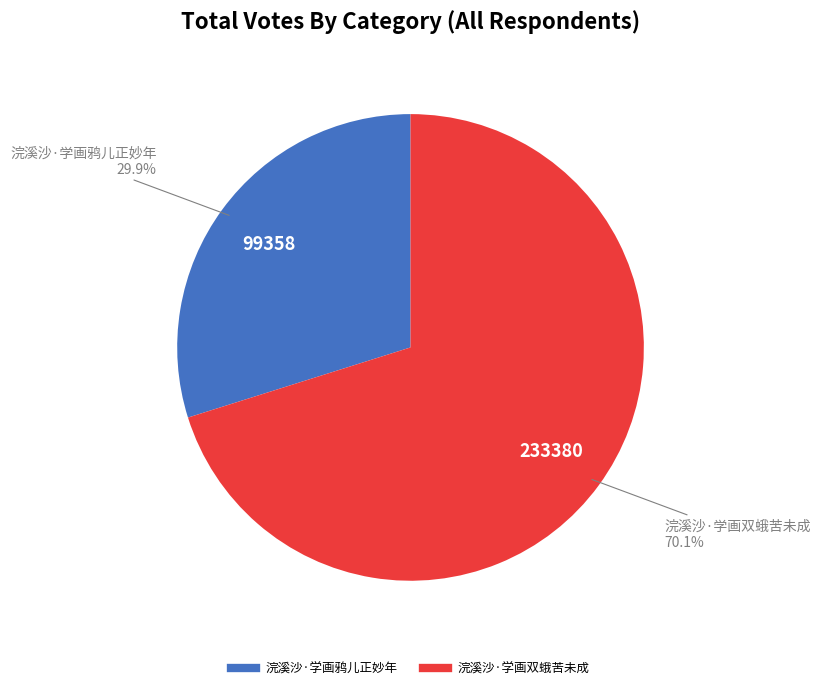

Approximately how many times larger is the value at 浣溪沙·学画鸦儿正妙年 compared to 浣溪沙·学画双蛾苦未成?

0.4